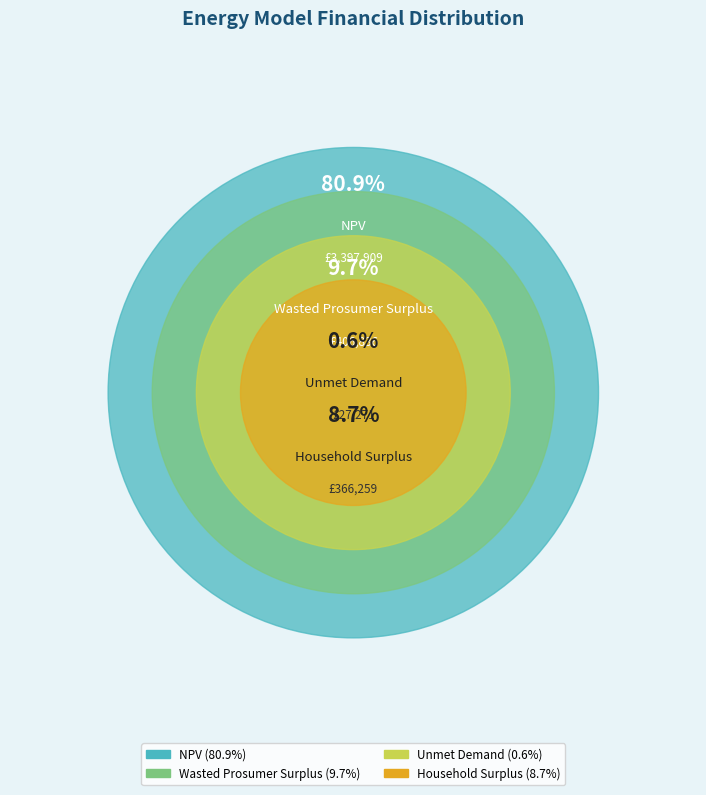

Which category has the smallest portion of the pie?

Unmet Demand